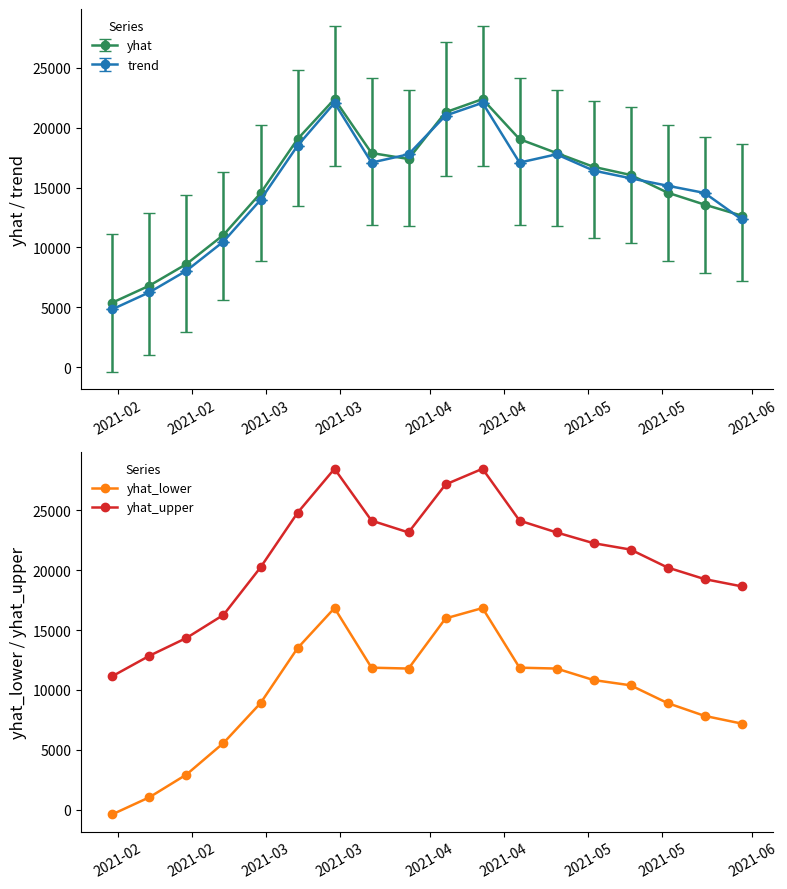

What is the difference between the second highest and minimum values in the yhat series?

17000.3